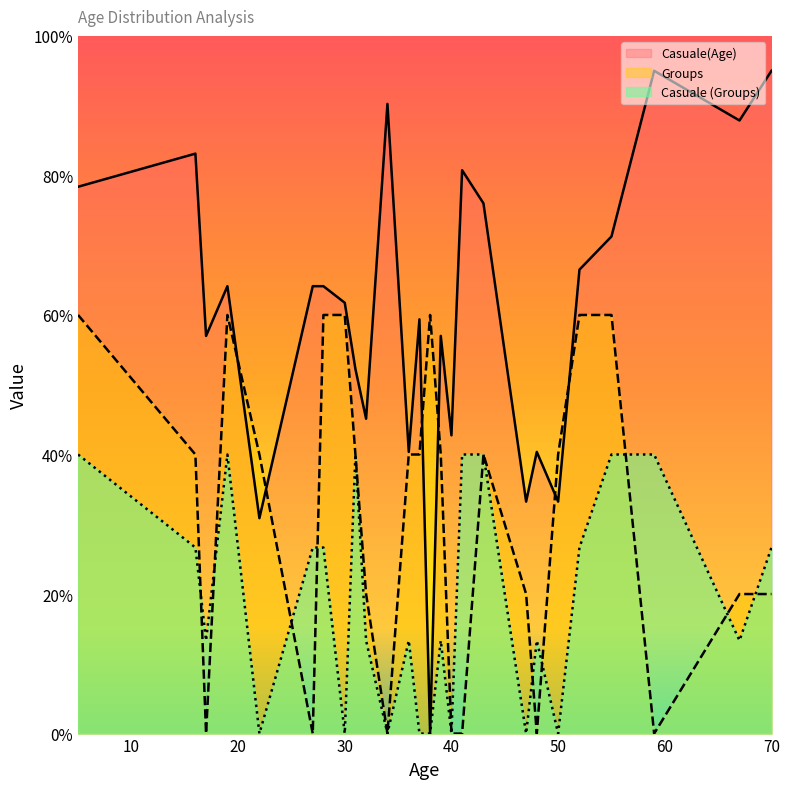

What is the highest value of the Groups series?

60.0